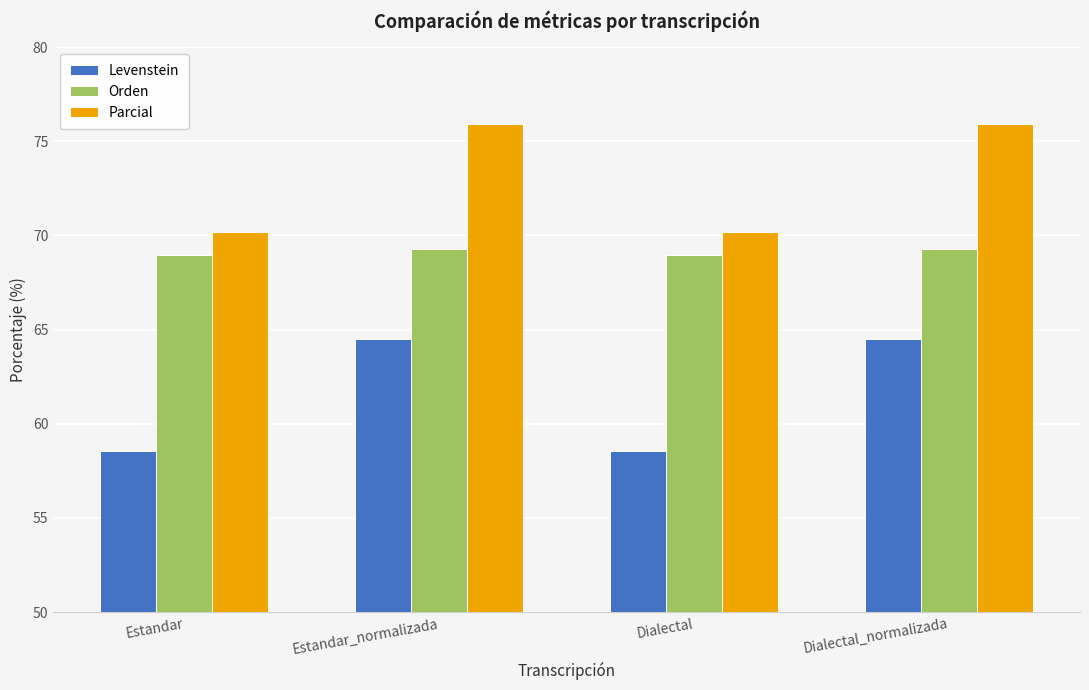

True or false: Parcial has a value of 70.2 at Estandar.

True